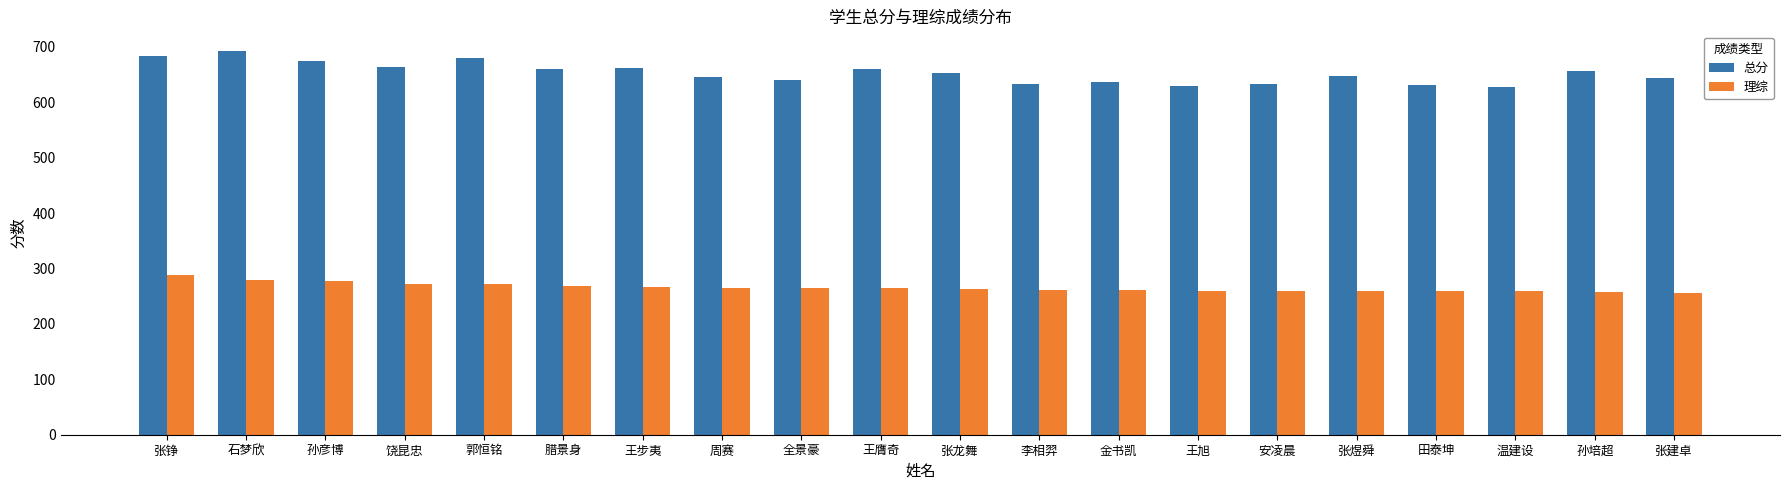

Read the 理综 value at 安凌晨.

259.5